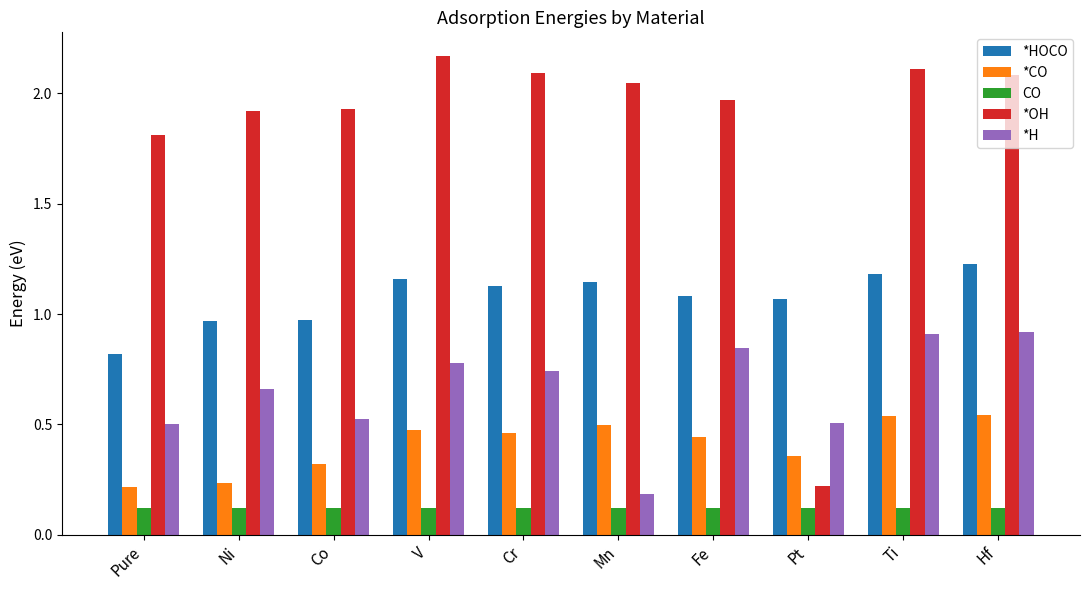

The *H series shows 0.5 at Pure. True or false?

True